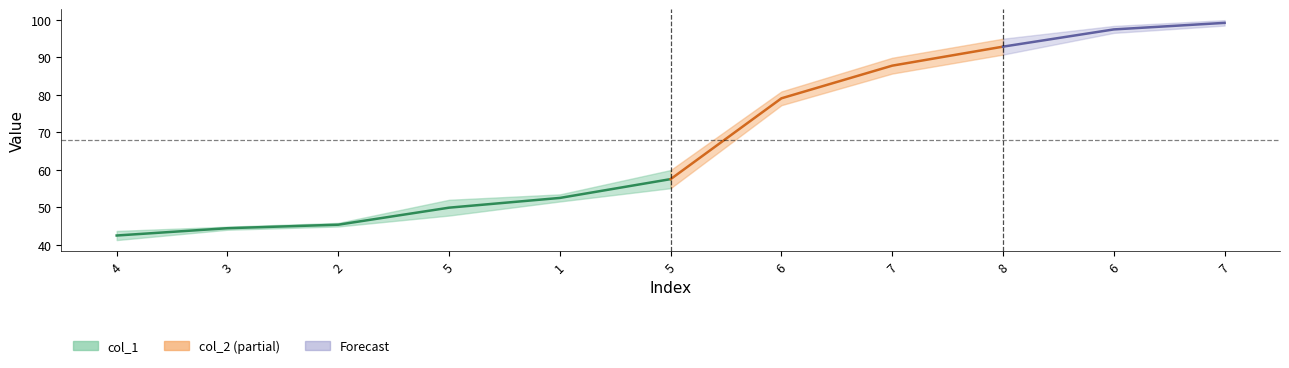

At which label is col_2 closest to 71?

6